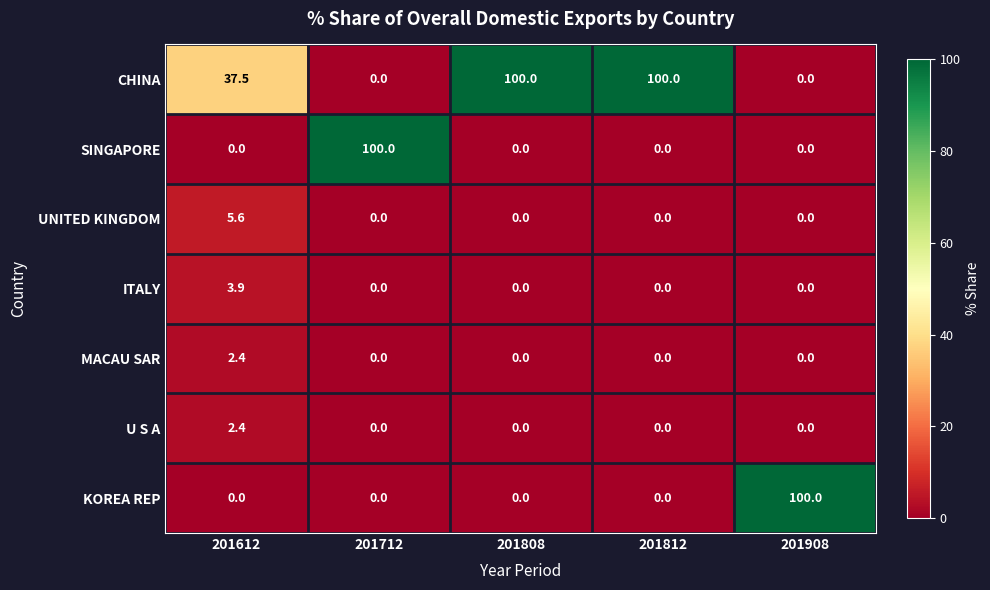

What is the maximum value for MACAU SAR?

2.4